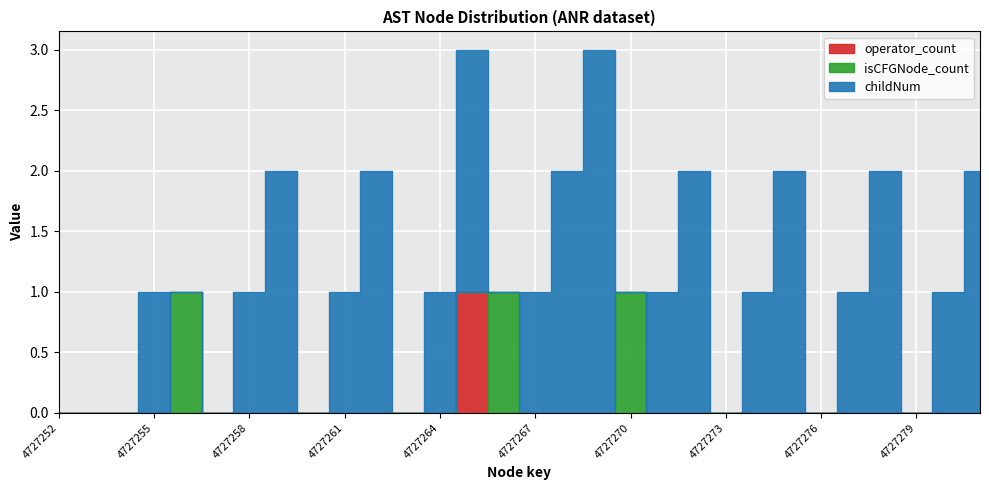

What are all the series names shown in the legend?

childNum, isCFGNode_count, operator_count